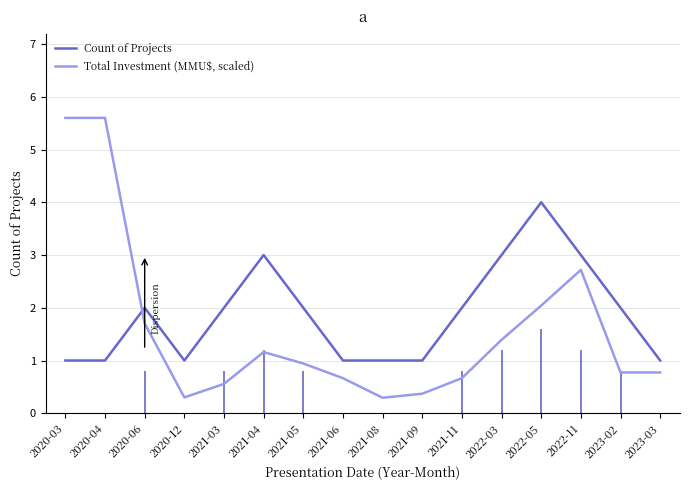

Between which two adjacent categories do Total Investment (MMU$, scaled) and Count of Projects first intersect?

2020-04 and 2020-06